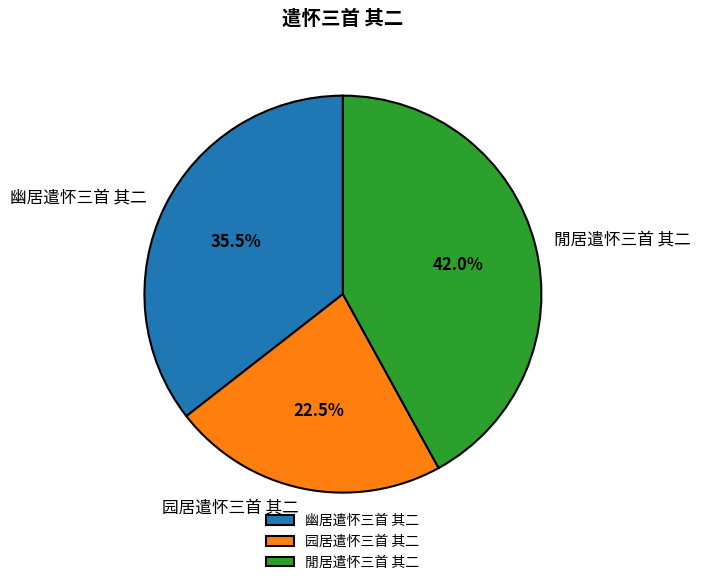

Rank the categories by value from highest to lowest.

閒居遣怀三首 其二, 幽居遣怀三首 其二, 园居遣怀三首 其二